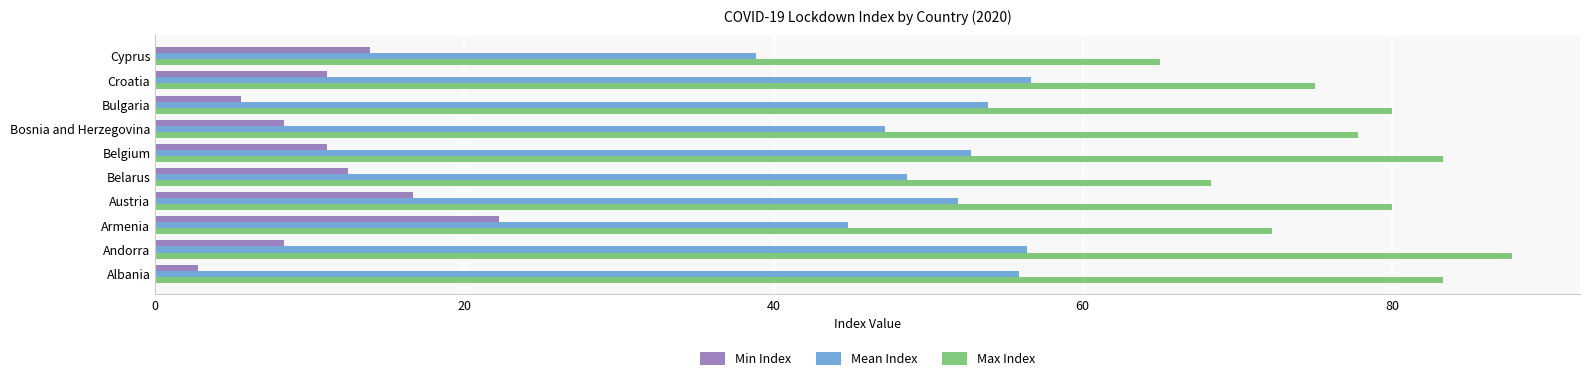

How many values in the Max Index series are below 80?

5